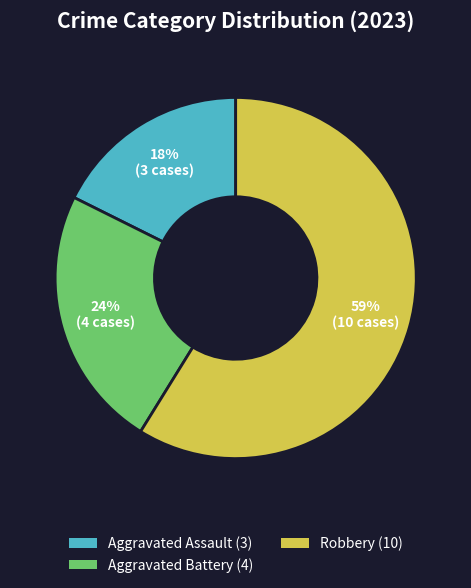

Is there a majority slice in this chart?

Yes